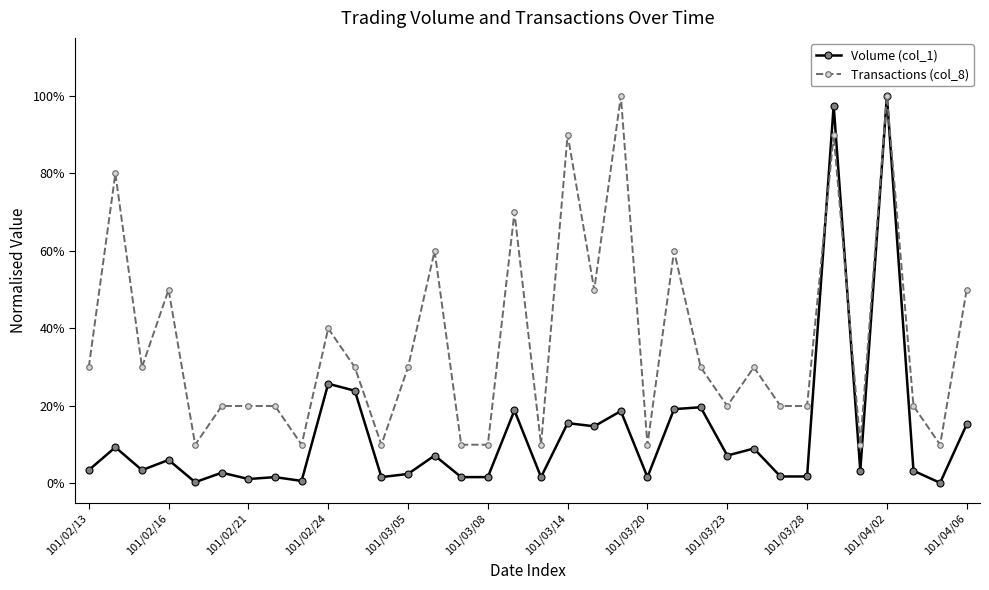

What are all the series names shown in the legend?

Volume (col_1), Transactions (col_8)